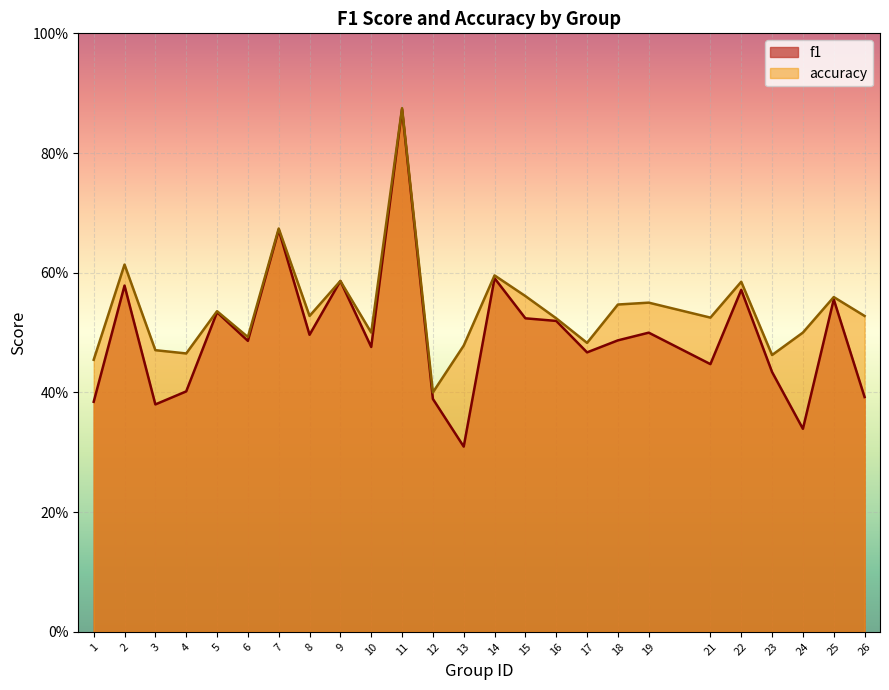

Reading left to right, transcribe all the data shown in this chart.

f1: 1=0.4	2=0.6	3=0.4	4=0.4	5=0.5	6=0.5	7=0.7	8=0.5	9=0.6	10=0.5	11=0.9	12=0.4	13=0.3	14=0.6	15=0.5	16=0.5	17=0.5	18=0.5	19=0.5	21=0.4	22=0.6	23=0.4	24=0.3	25=0.6	26=0.4
accuracy: 1=0.5	2=0.6	3=0.5	4=0.5	5=0.5	6=0.5	7=0.7	8=0.5	9=0.6	10=0.5	11=0.9	12=0.4	13=0.5	14=0.6	15=0.6	16=0.5	17=0.5	18=0.5	19=0.6	21=0.5	22=0.6	23=0.5	24=0.5	25=0.6	26=0.5